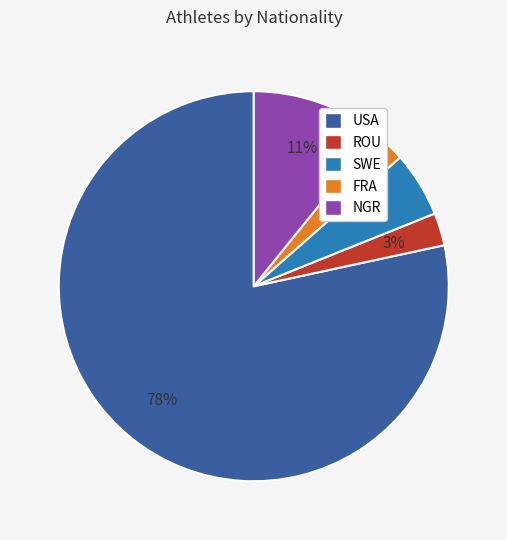

How many segments does this pie chart have?

5